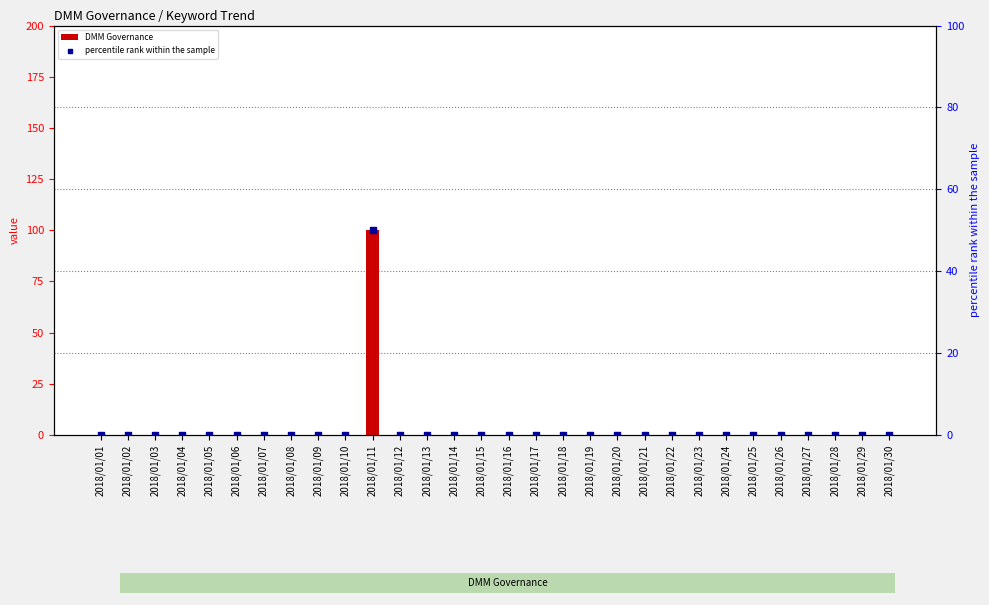

Which series reaches the minimum Y coordinate?

DMM Governance